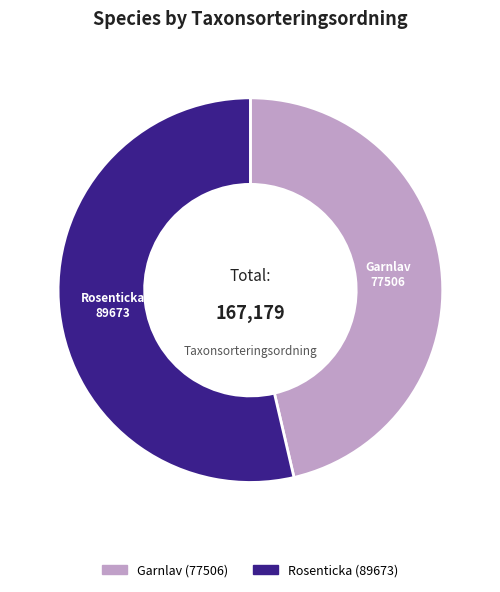

Combined, do Rosenticka and Garnlav account for over 50%?

Yes